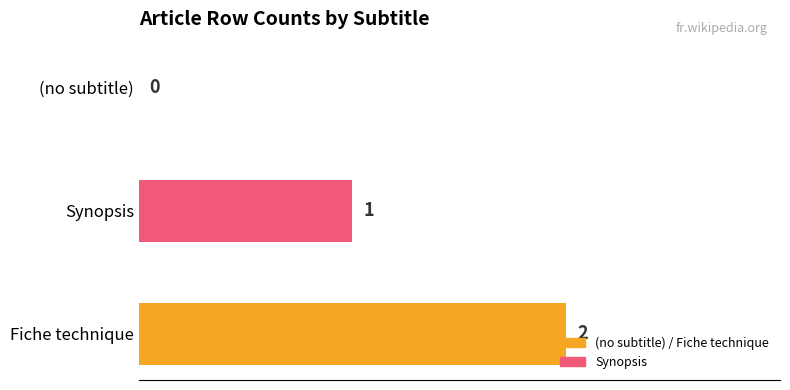

How many data points are less than 1?

1